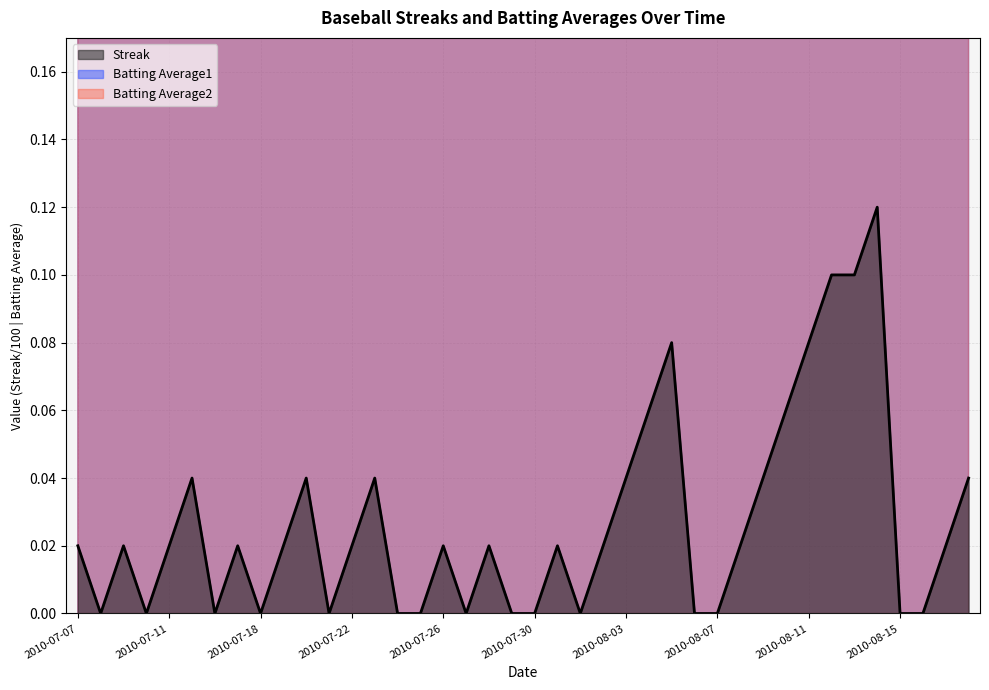

What is the difference between the second highest and minimum values in the Streak series?

0.1